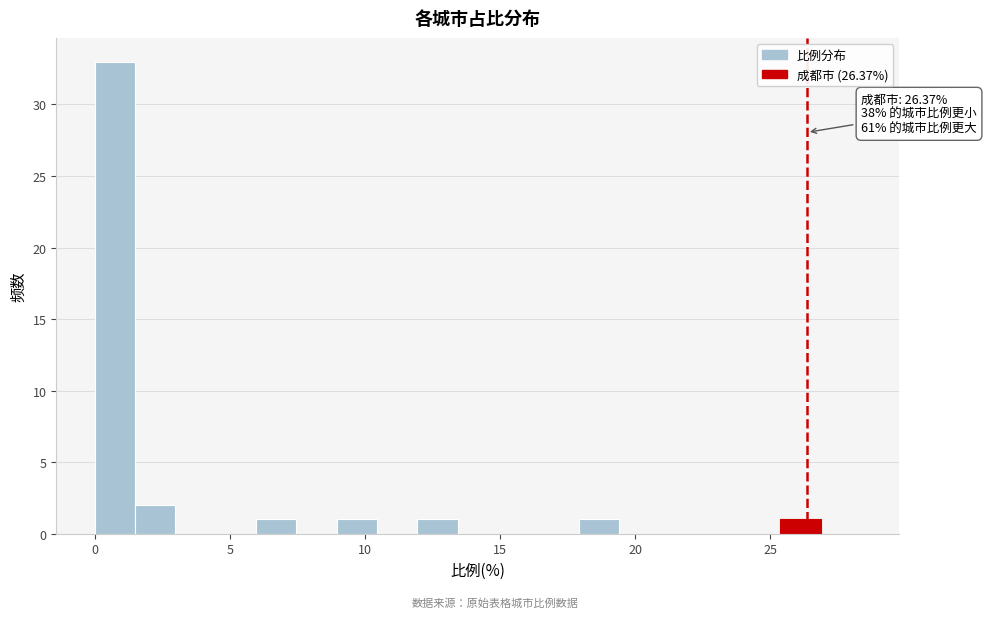

Around what value on the x-axis is the tallest bar? Give the approximate position of its centre, as read against the axis.

0.5